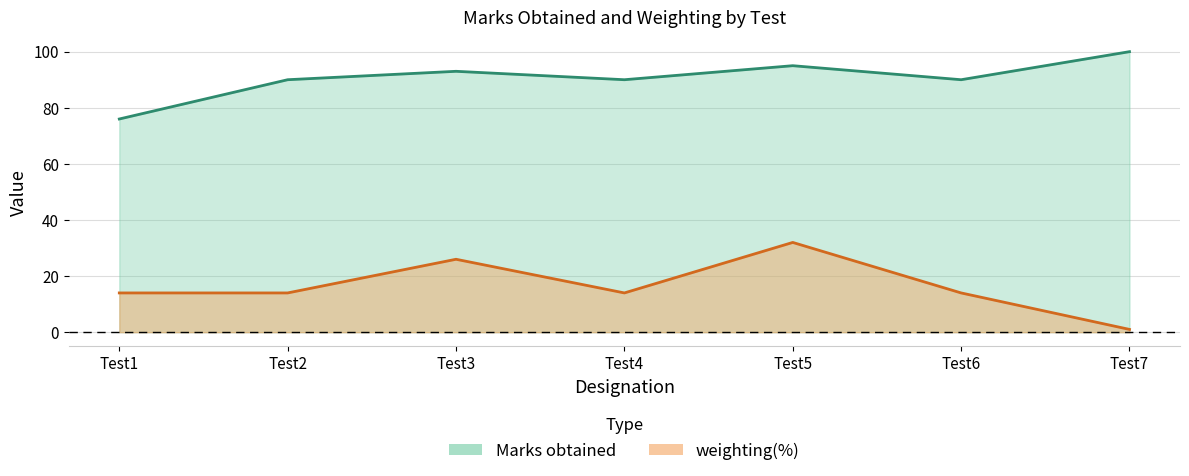

What are all the series names shown in the legend?

Marks obtained, weighting(%)